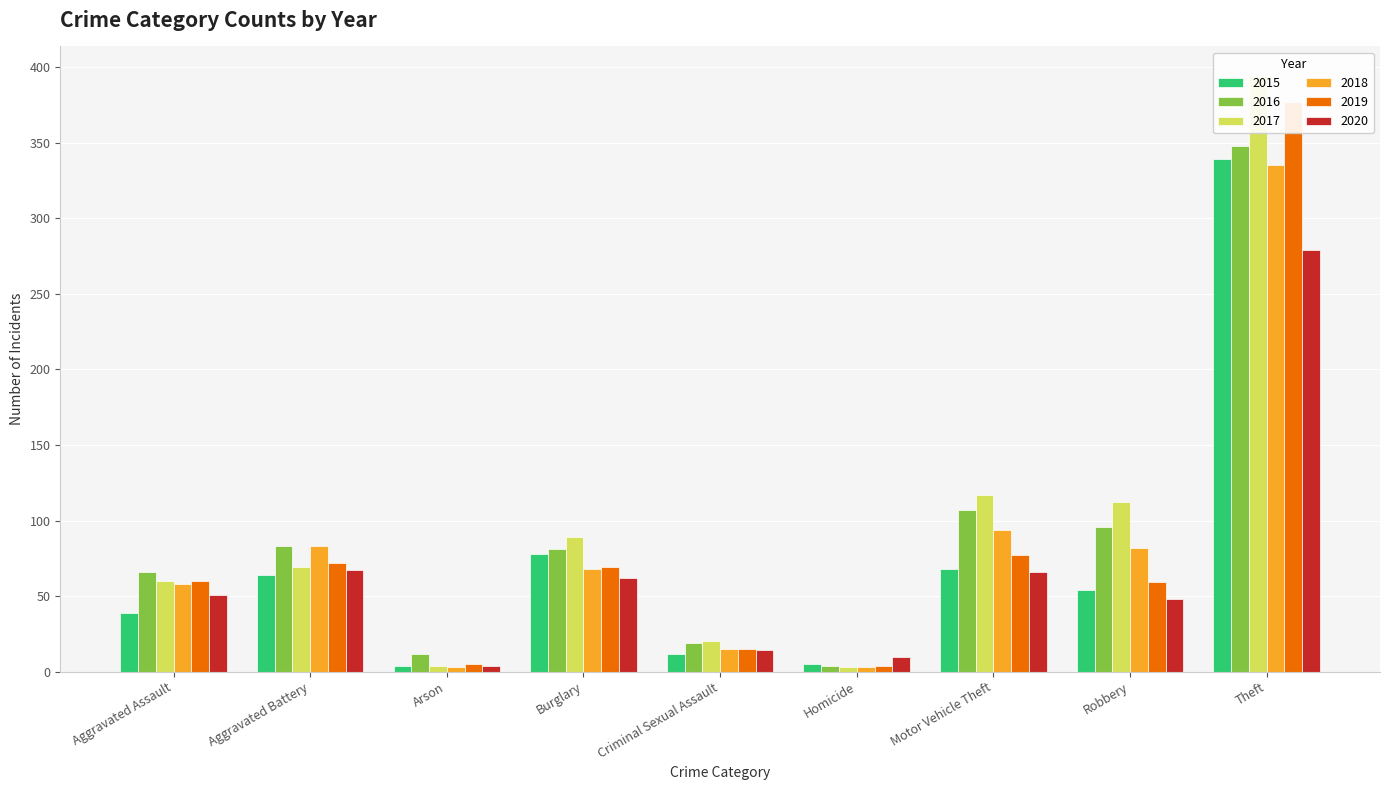

Is it true that 2017 equals 164 at Robbery?

False